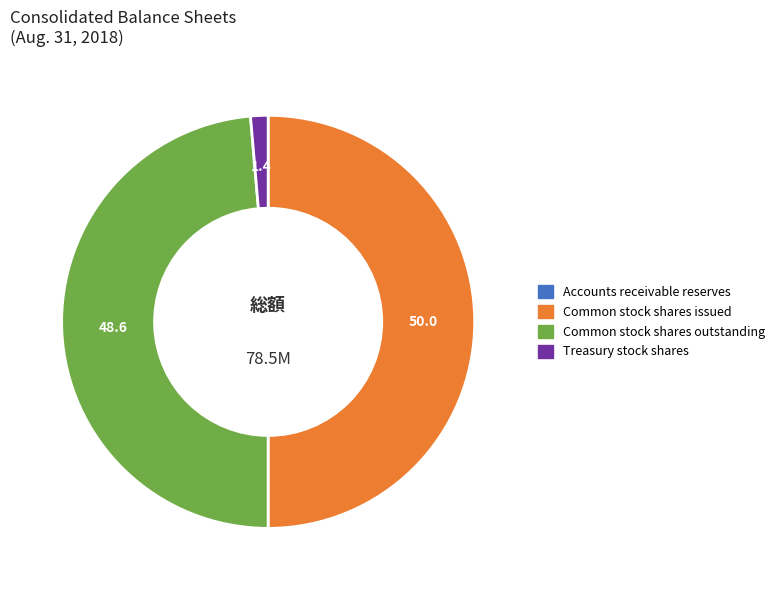

Between Common stock shares outstanding and Treasury stock shares, which is larger?

Common stock shares outstanding